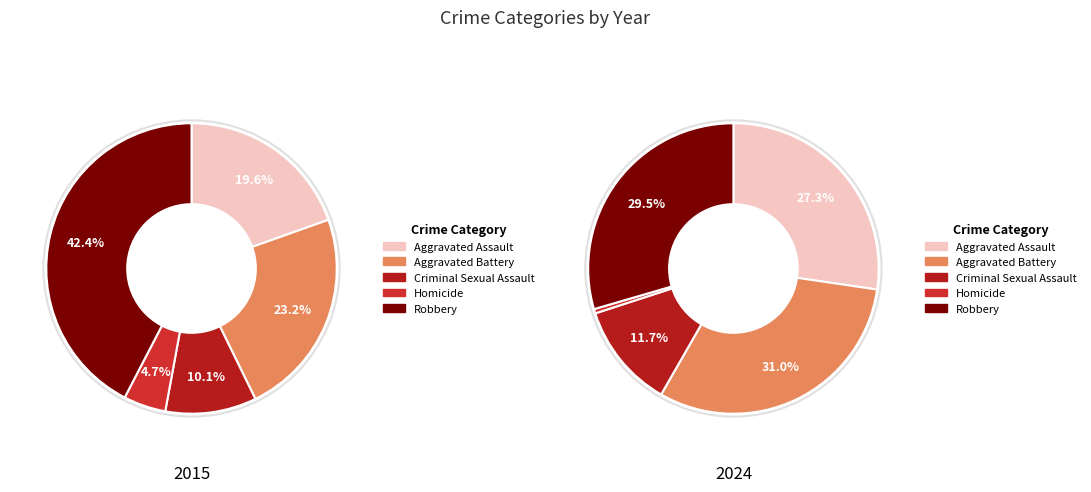

Between 6 and 9, which series saw the biggest shift?

Aggravated Battery